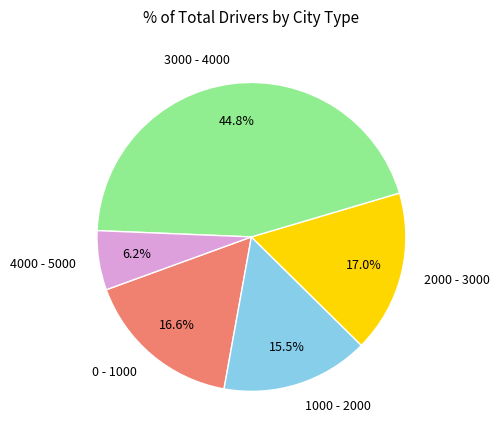

How many segments does this pie chart have?

5